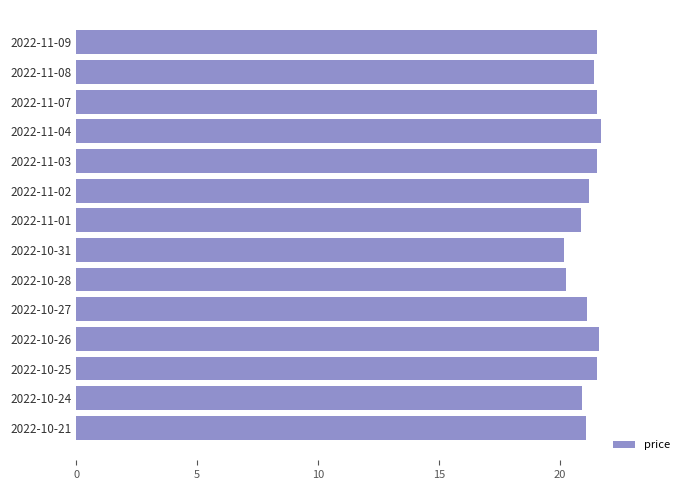

What is the smallest value displayed?

20.2